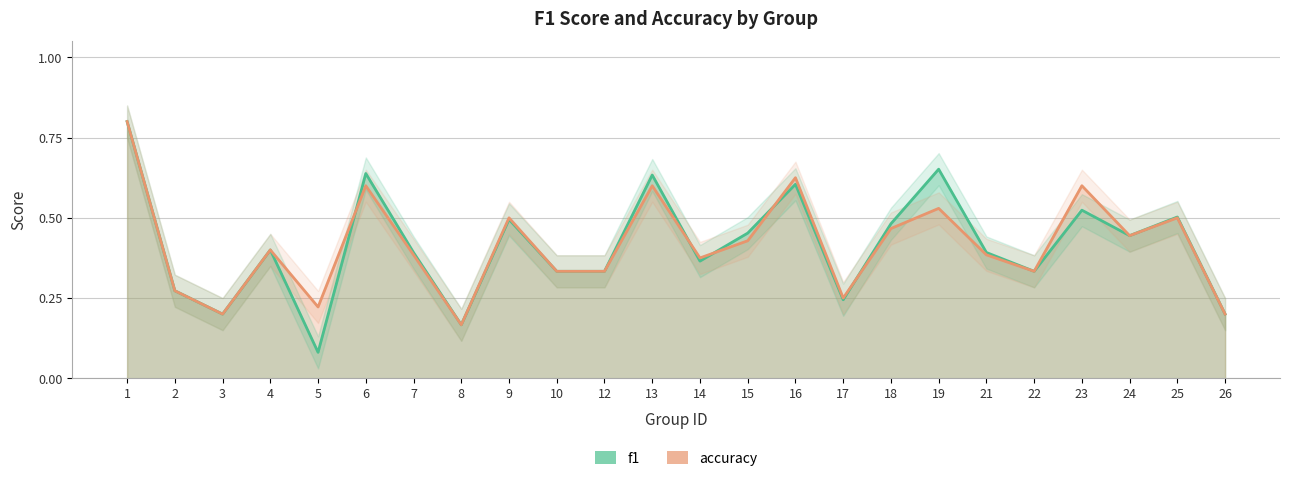

How many lines are shown in the chart?

2